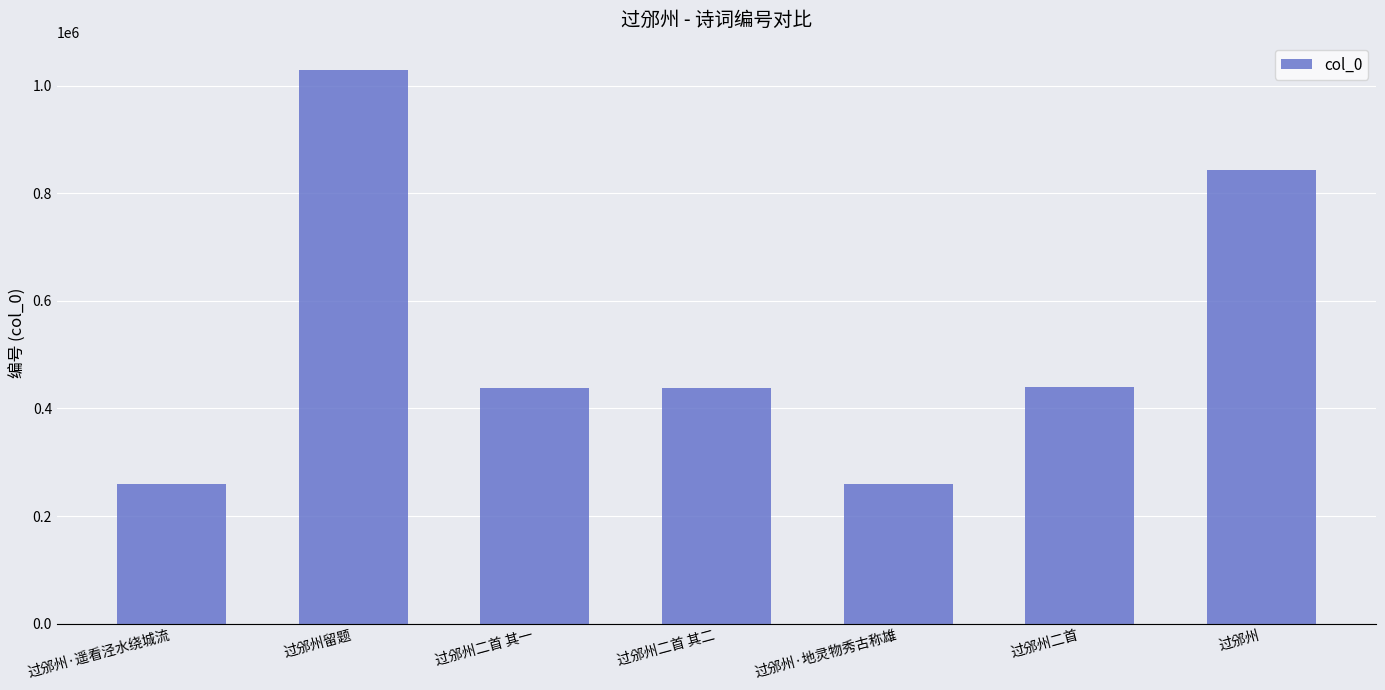

What is the greatest value displayed?

1028353